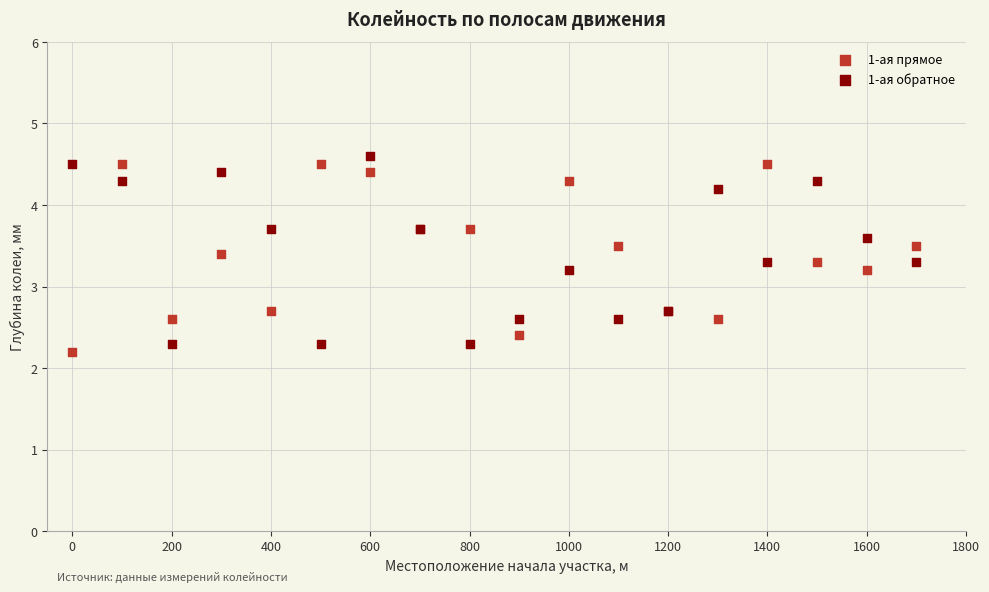

Which series reaches the minimum Y coordinate?

1-ая прямое